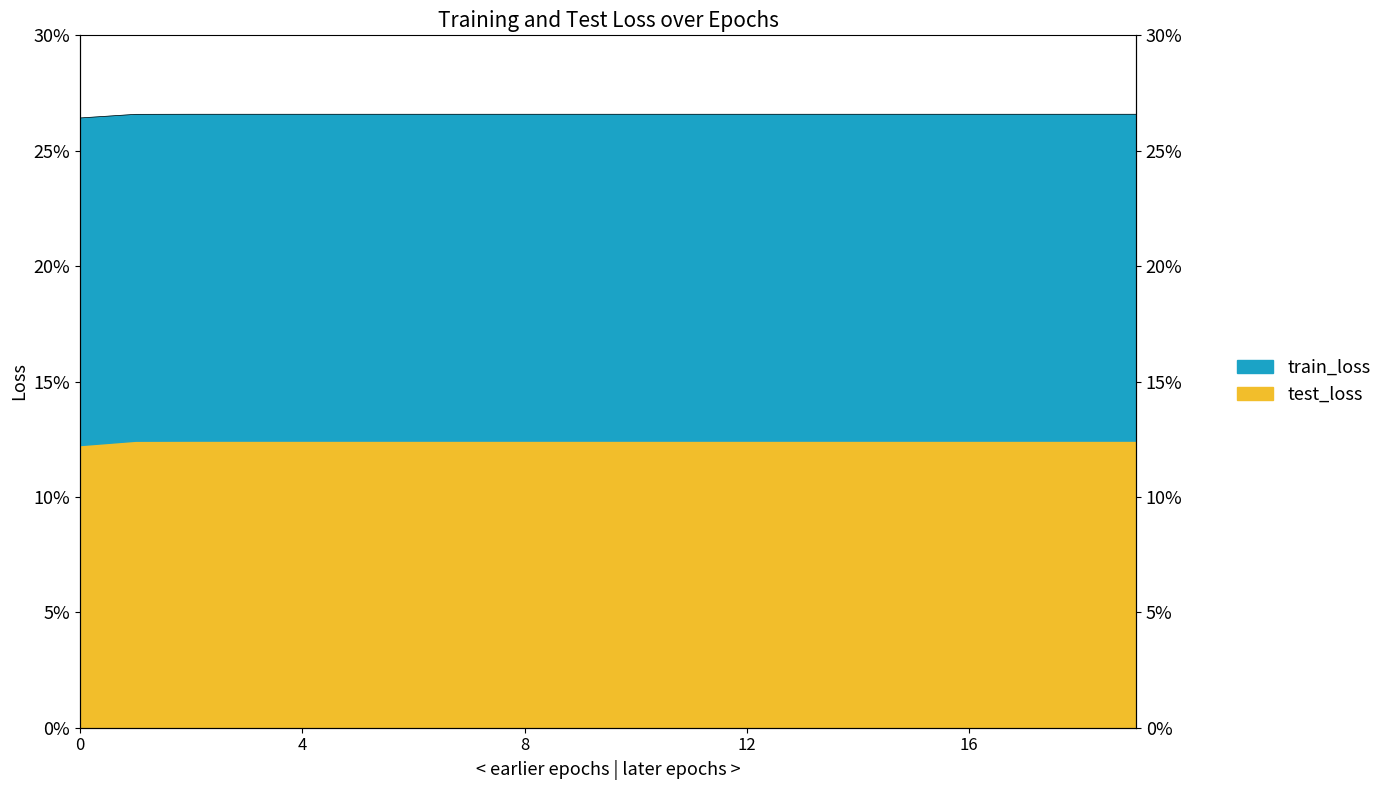

How many data points does each series have?

20